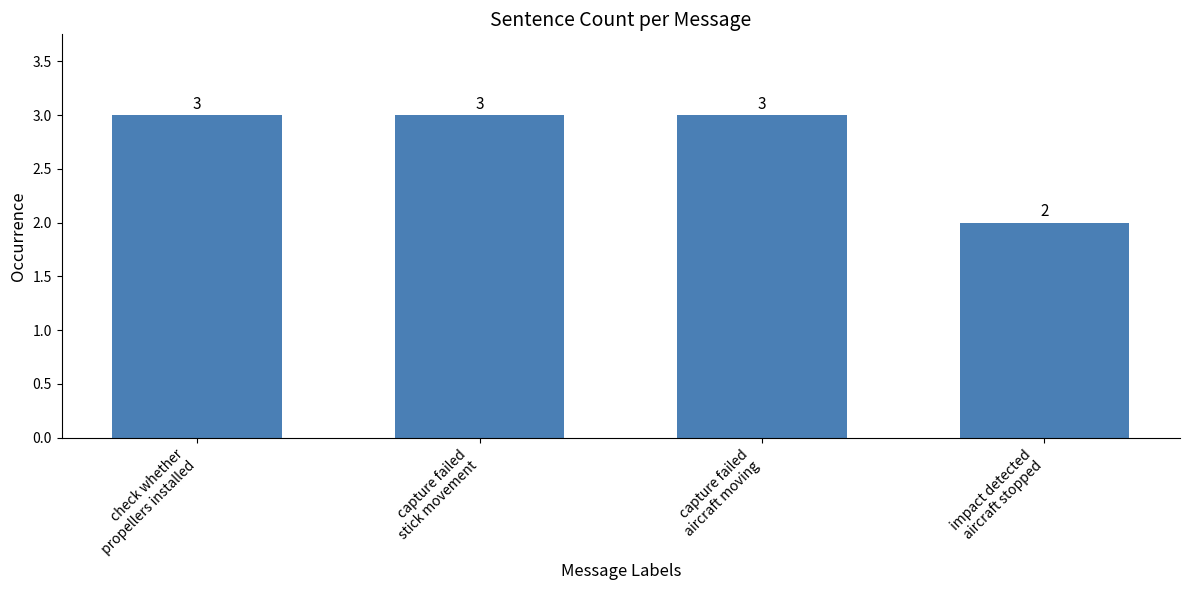

What is the label of the 1st bar from the left?

check whether
propellers installed